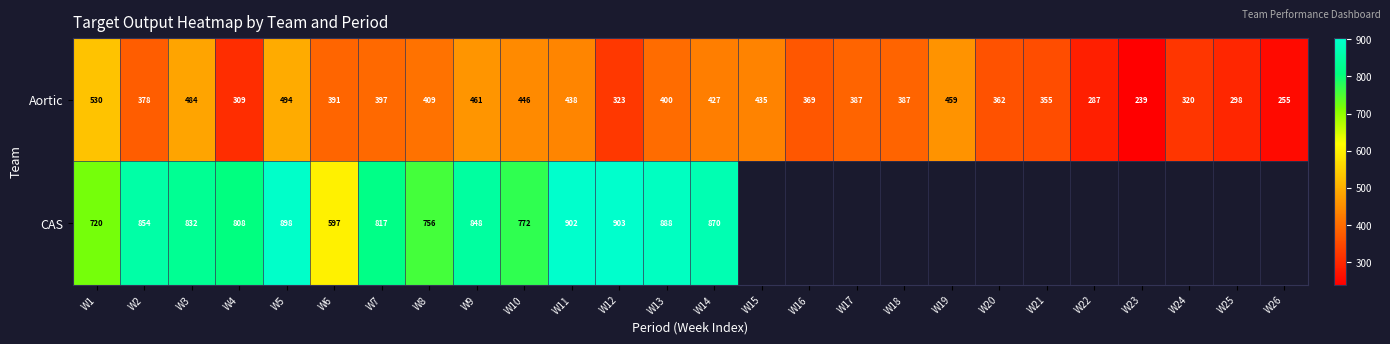

Is it true that Aortic equals 328.9 at W23?

False